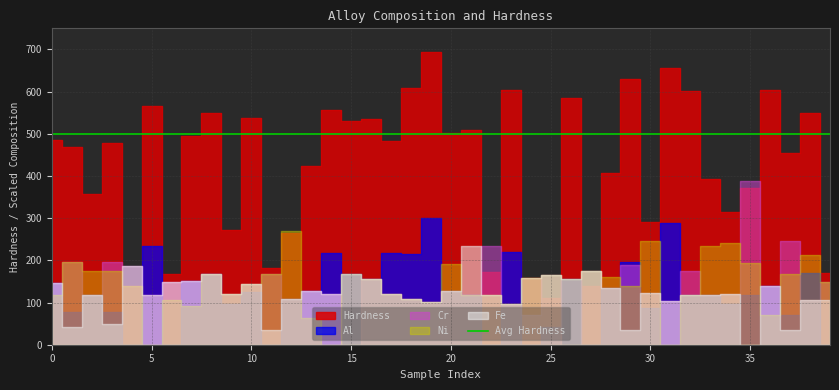

Reading left to right, list all the values displayed in this chart.

Hardness: 0=486.0	1=469.0	2=358.0	3=477.0	4=140.0	5=567.0	6=167.0	7=494.0	8=550.0	9=273.0	10=538.0	11=182.0	12=265.0	13=423.0	14=557.0	15=531.0	16=534.0	17=482.0	18=609.0	19=694.0	20=503.0	21=510.0	22=172.0	23=603.0	24=158.0	25=110.0	26=584.0	27=139.0	28=408.0	29=629.0	30=290.0	31=657.0	32=601.0	33=392.0	34=315.0	35=371.0	36=604.0	37=454.0	38=550.0	39=171.0
Al: 0=0.2	1=0.1	2=0.2	3=0.1	4=0.0	5=0.3	6=0.0	7=0.2	8=0.2	9=0.1	10=0.2	11=0.0	12=0.2	13=0.2	14=0.3	15=0.2	16=0.2	17=0.3	18=0.3	19=0.4	20=0.2	21=0.2	22=0.0	23=0.3	24=0.0	25=0.1	26=0.2	27=0.0	28=0.2	29=0.3	30=0.1	31=0.4	32=0.2	33=0.2	34=0.1	35=0.2	36=0.2	37=0.1	38=0.2	39=0.0
Cr: 0=0.2	1=0.3	2=0.2	3=0.3	4=0.3	5=0.2	6=0.2	7=0.2	8=0.2	9=0.2	10=0.2	11=0.2	12=0.2	13=0.2	14=0.2	15=0.0	16=0.2	17=0.2	18=0.2	19=0.1	20=0.2	21=0.2	22=0.3	23=0.1	24=0.1	25=0.2	26=0.0	27=0.2	28=0.2	29=0.3	30=0.2	31=0.1	32=0.2	33=0.2	34=0.2	35=0.6	36=0.2	37=0.3	38=0.2	39=0.2
Ni: 0=0.2	1=0.3	2=0.2	3=0.2	4=0.2	5=0.0	6=0.1	7=0.1	8=0.2	9=0.2	10=0.2	11=0.2	12=0.4	13=0.1	14=0.0	15=0.2	16=0.2	17=0.2	18=0.2	19=0.1	20=0.3	21=0.2	22=0.2	23=0.1	24=0.2	25=0.2	26=0.2	27=0.2	28=0.2	29=0.2	30=0.4	31=0.0	32=0.2	33=0.3	34=0.3	35=0.3	36=0.1	37=0.2	38=0.3	39=0.2
Fe: 0=0.2	1=0.1	2=0.2	3=0.1	4=0.3	5=0.2	6=0.2	7=0.2	8=0.2	9=0.2	10=0.2	11=0.1	12=0.2	13=0.2	14=0.2	15=0.2	16=0.2	17=0.2	18=0.2	19=0.1	20=0.2	21=0.3	22=0.2	23=0.1	24=0.2	25=0.2	26=0.2	27=0.2	28=0.2	29=0.1	30=0.2	31=0.1	32=0.2	33=0.2	34=0.2	35=0.0	36=0.2	37=0.1	38=0.2	39=0.1